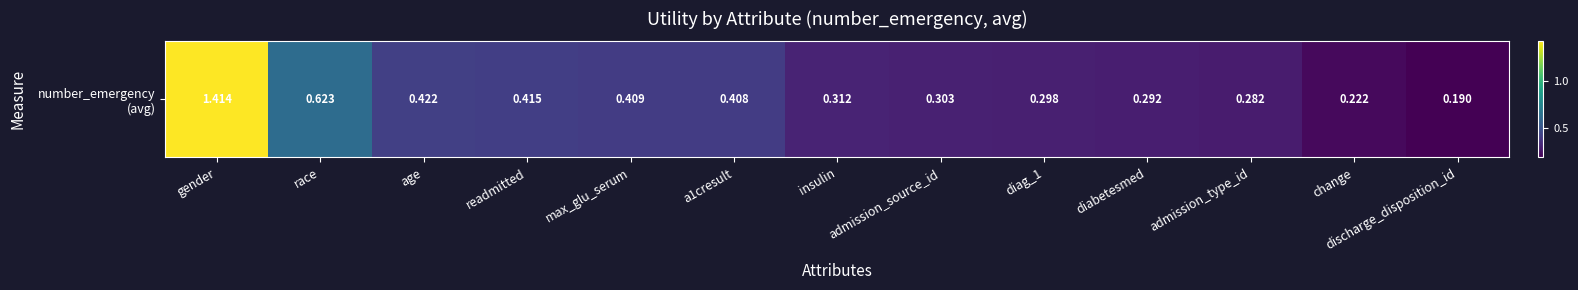

What is the difference between the values at admission_source_id and age?

0.1